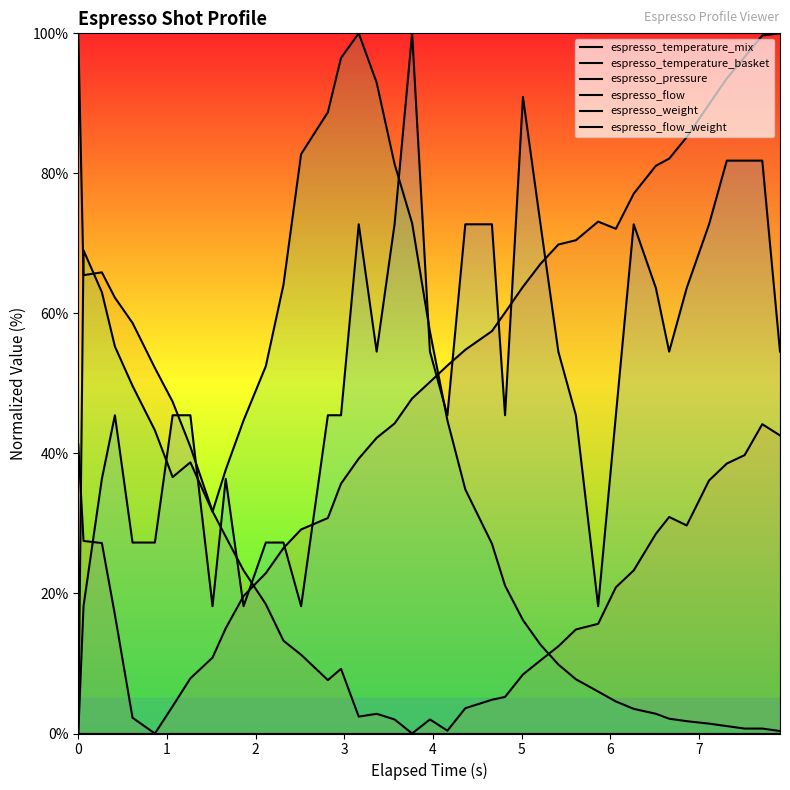

What is the value of the espresso_temperature_mix point at the 20th from the left?

47.9